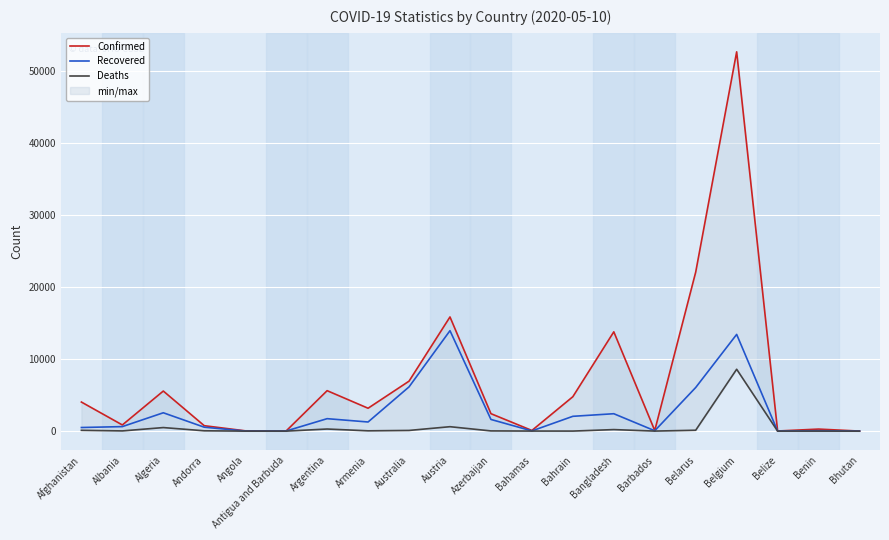

How many values in the Confirmed series exceed 3175?

9